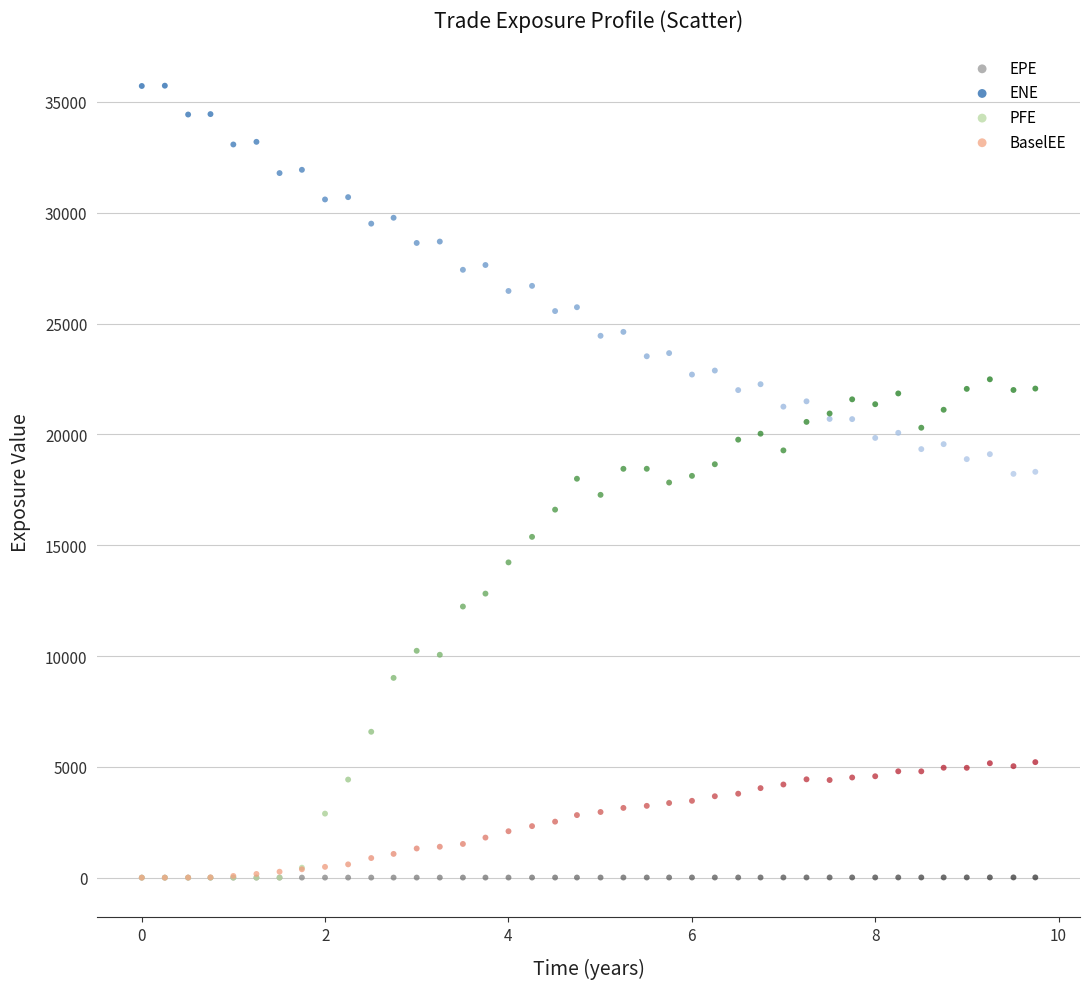

Which series reaches the maximum Y coordinate?

ENE